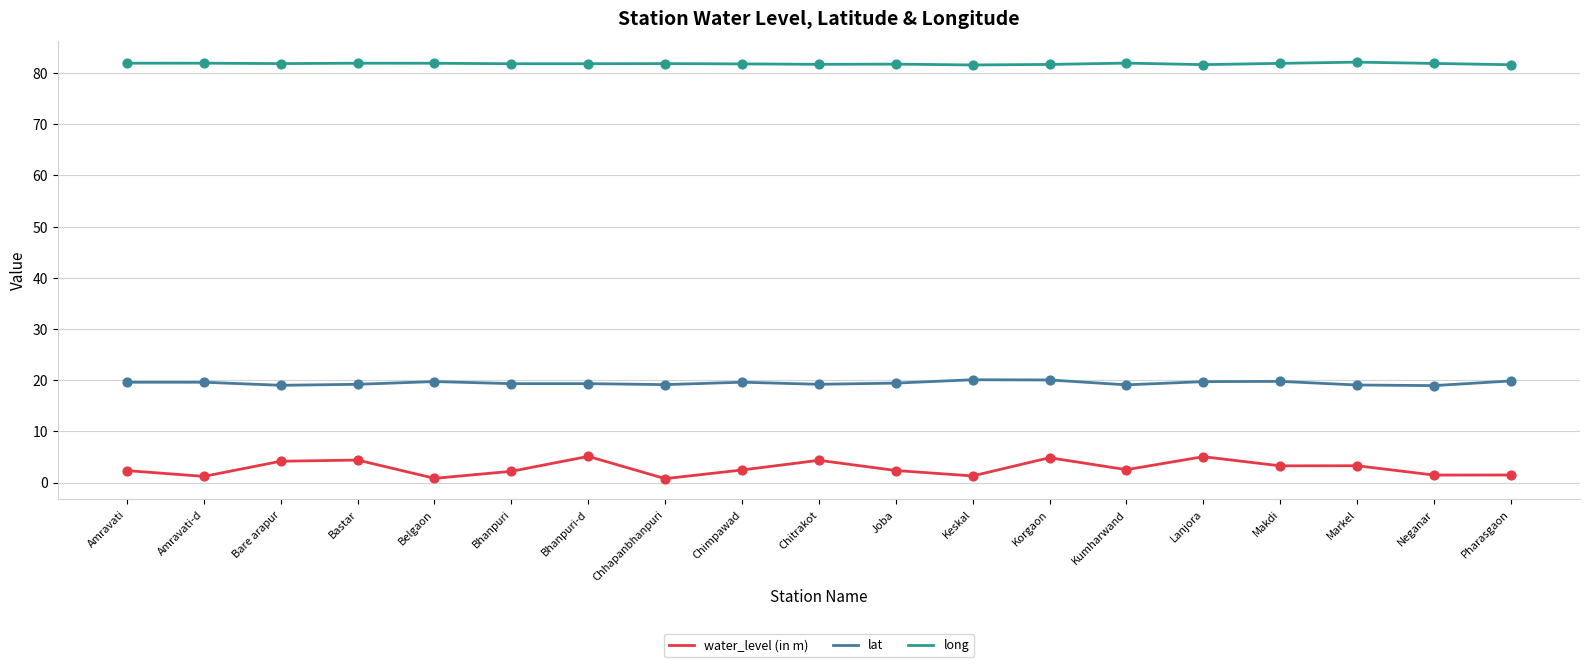

Which series has the largest total across all categories?

long